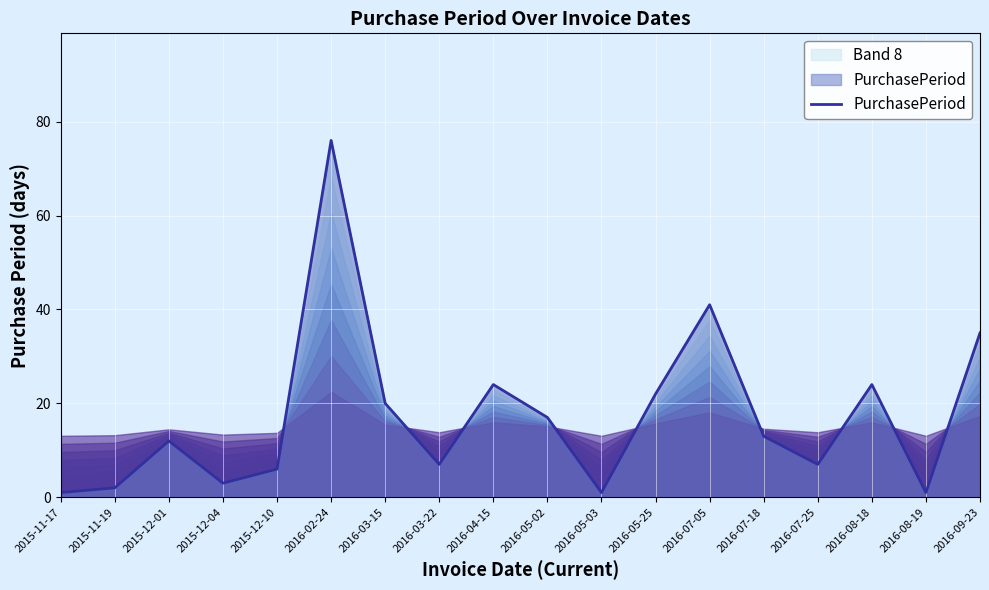

At which label does the data first exceed 13?

2016-02-24